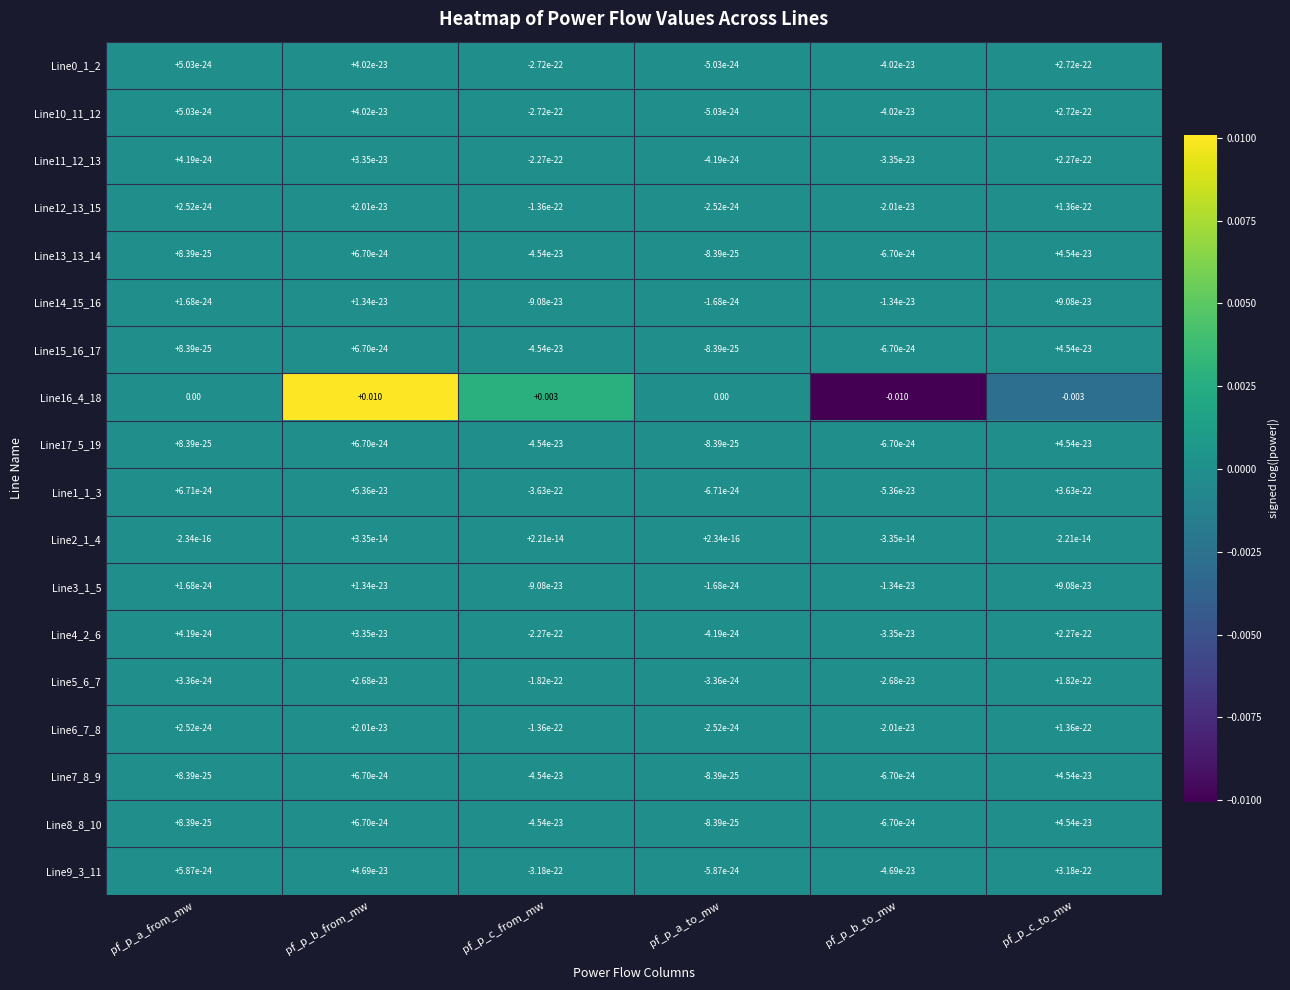

Which label corresponds to the largest value in the chart?

pf_p_b_from_mw